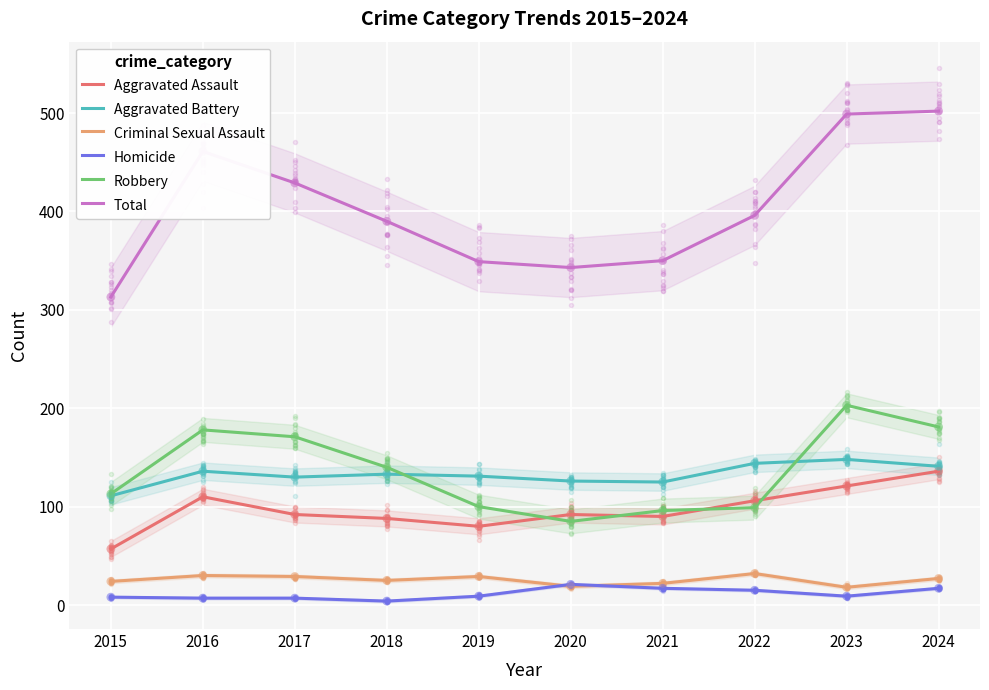

Which series contains the highest Y value?

Total